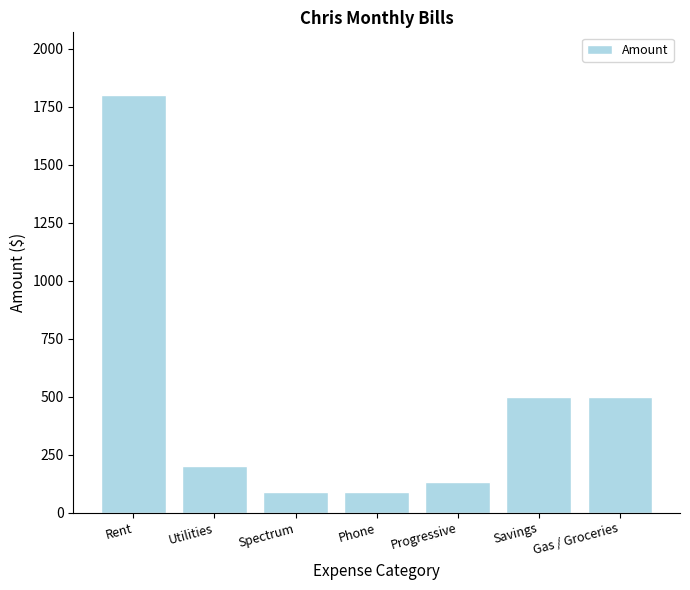

What is the label of the 4th bar from the right?

Phone